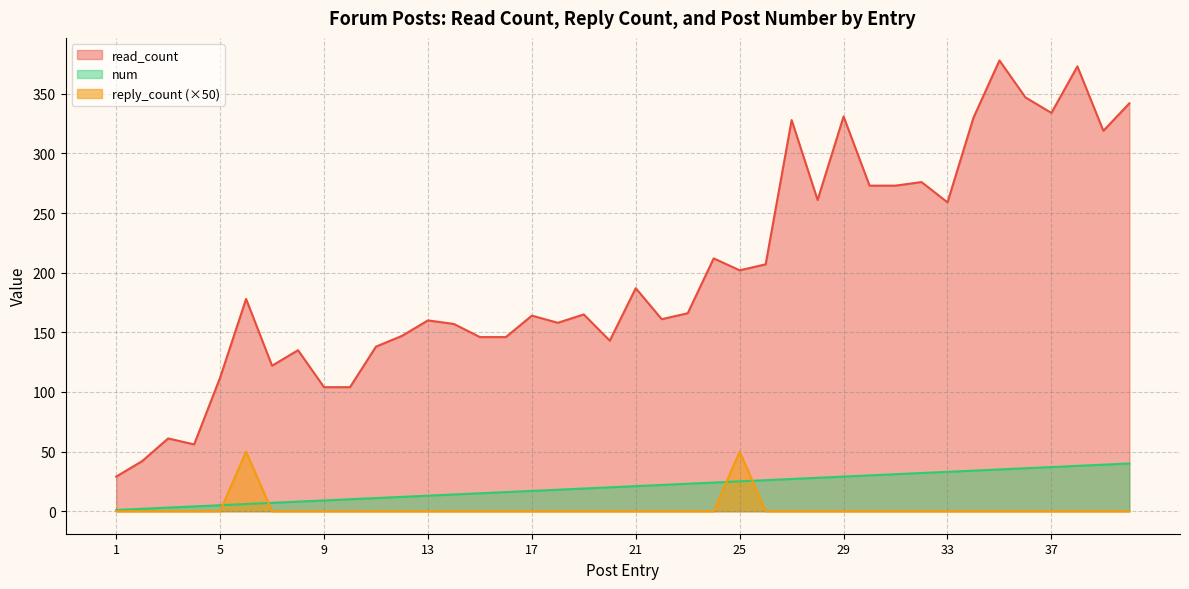

How many series are shown in this chart?

3